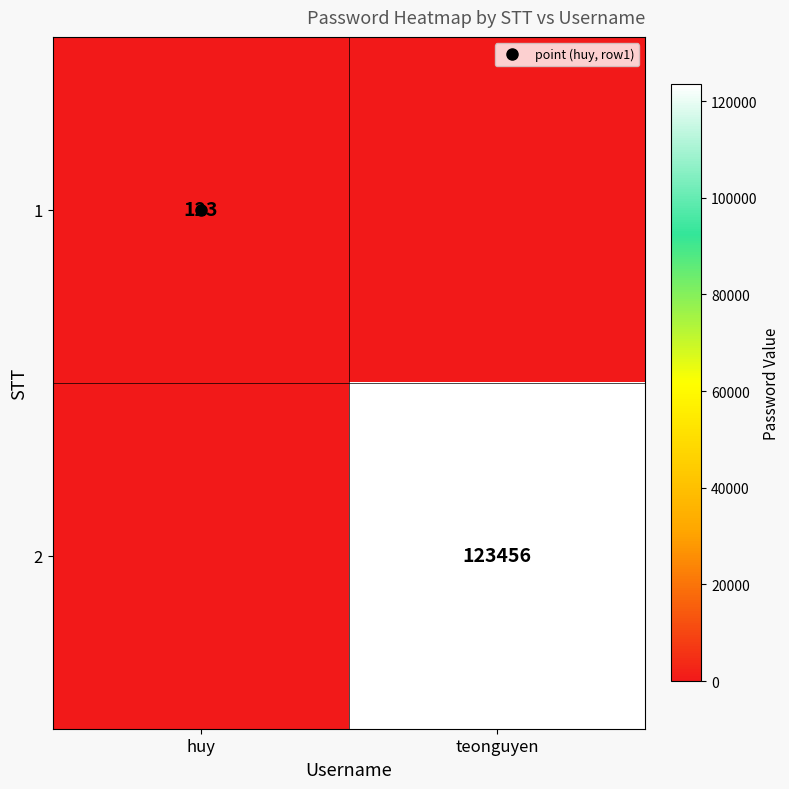

Is it true that 1 equals -67 at teonguyen?

False